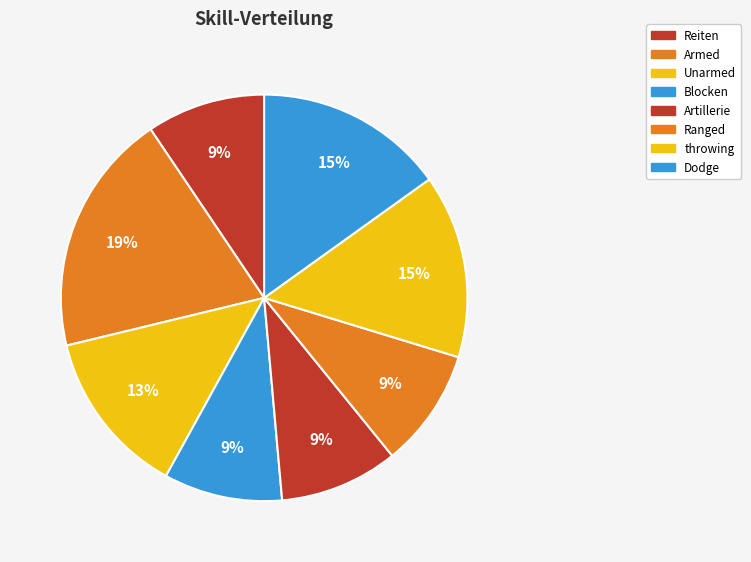

Is there a majority slice in this chart?

No